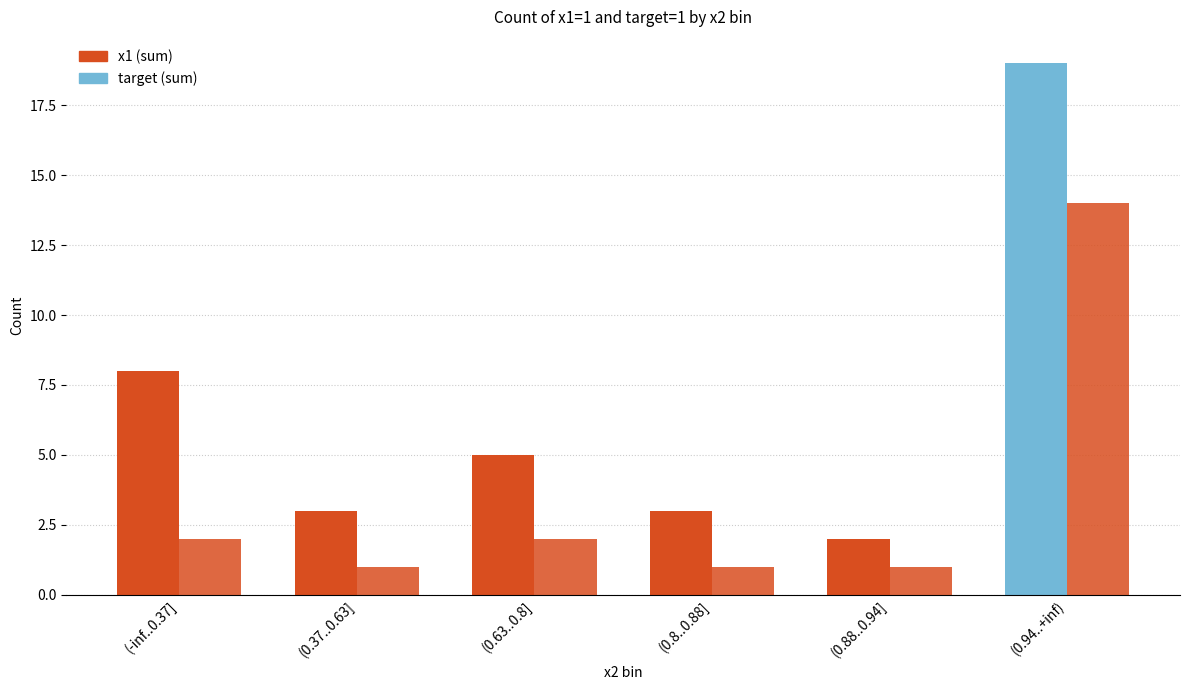

How many categories are shown in the chart?

6